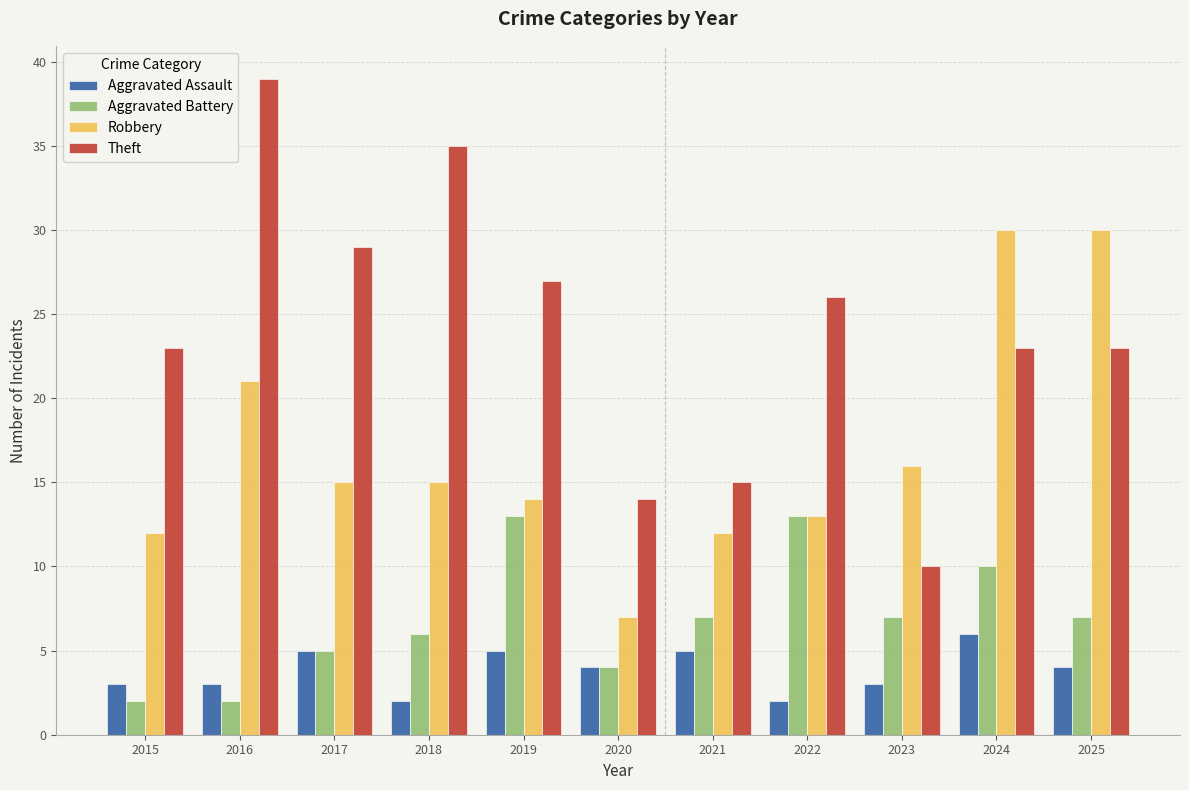

The Theft series shows 10 at 2015. True or false?

False